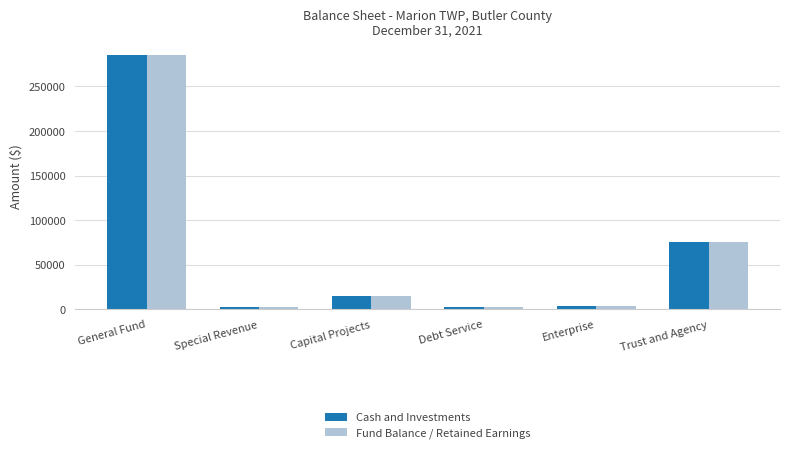

At which category is the sum across all series the highest?

General Fund